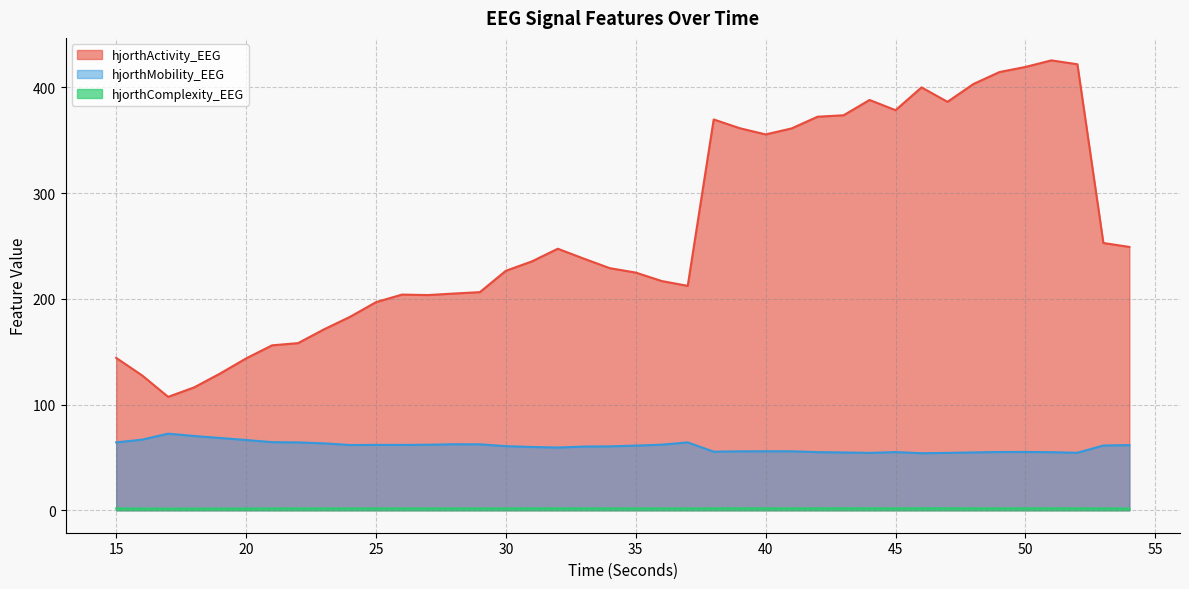

Does the chart have visible grid lines?

Yes